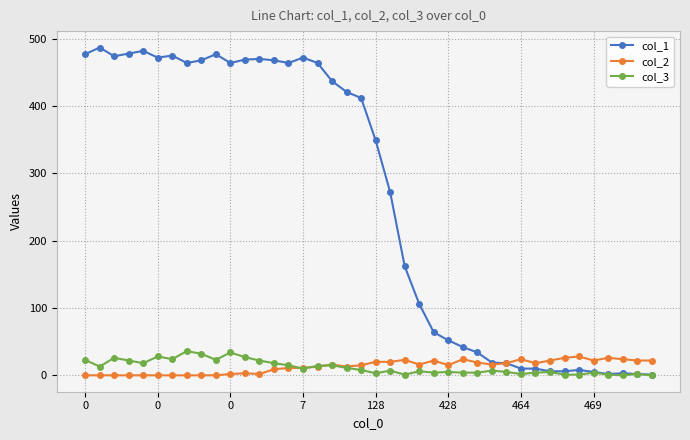

What is the average value of the col_3 series?

12